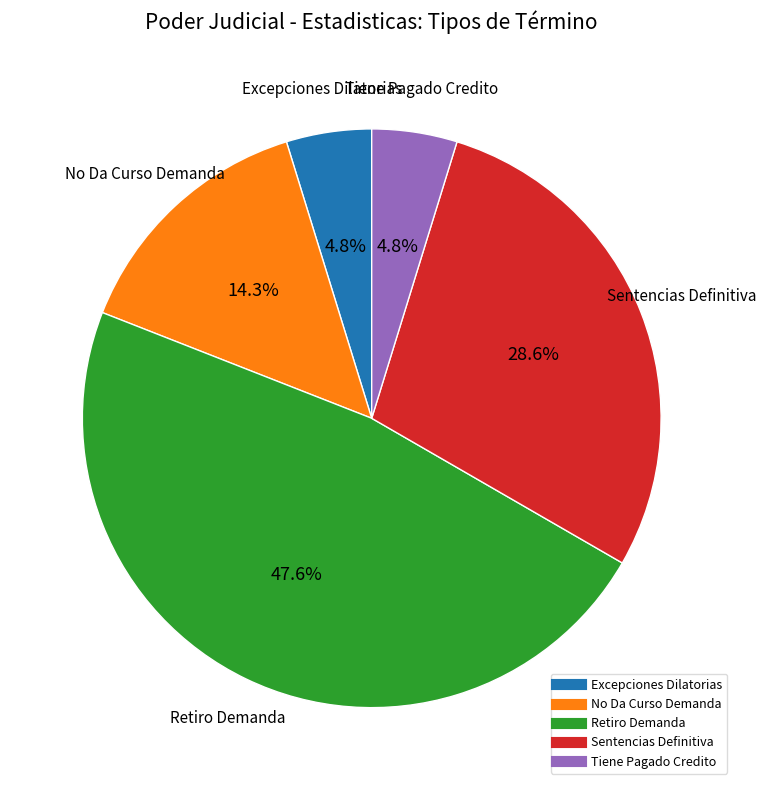

To the nearest percent, what portion does Tiene Pagado Credito represent?

5%